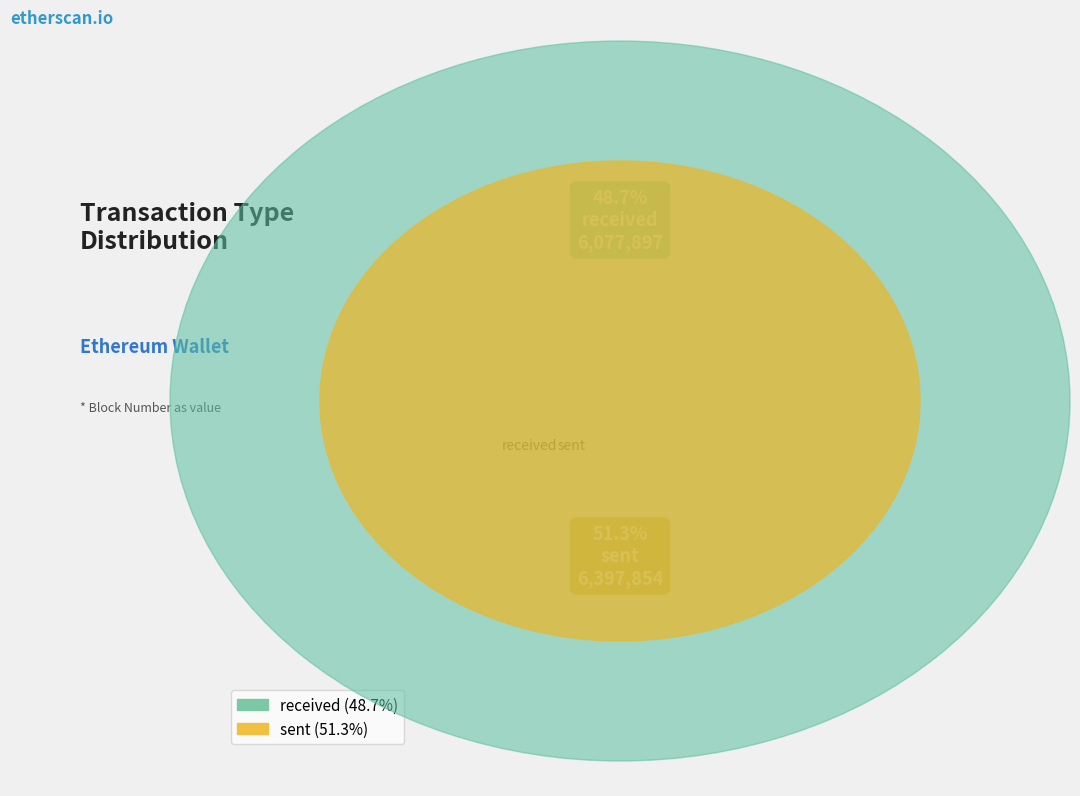

Combined, do sent and received account for over 50%?

Yes